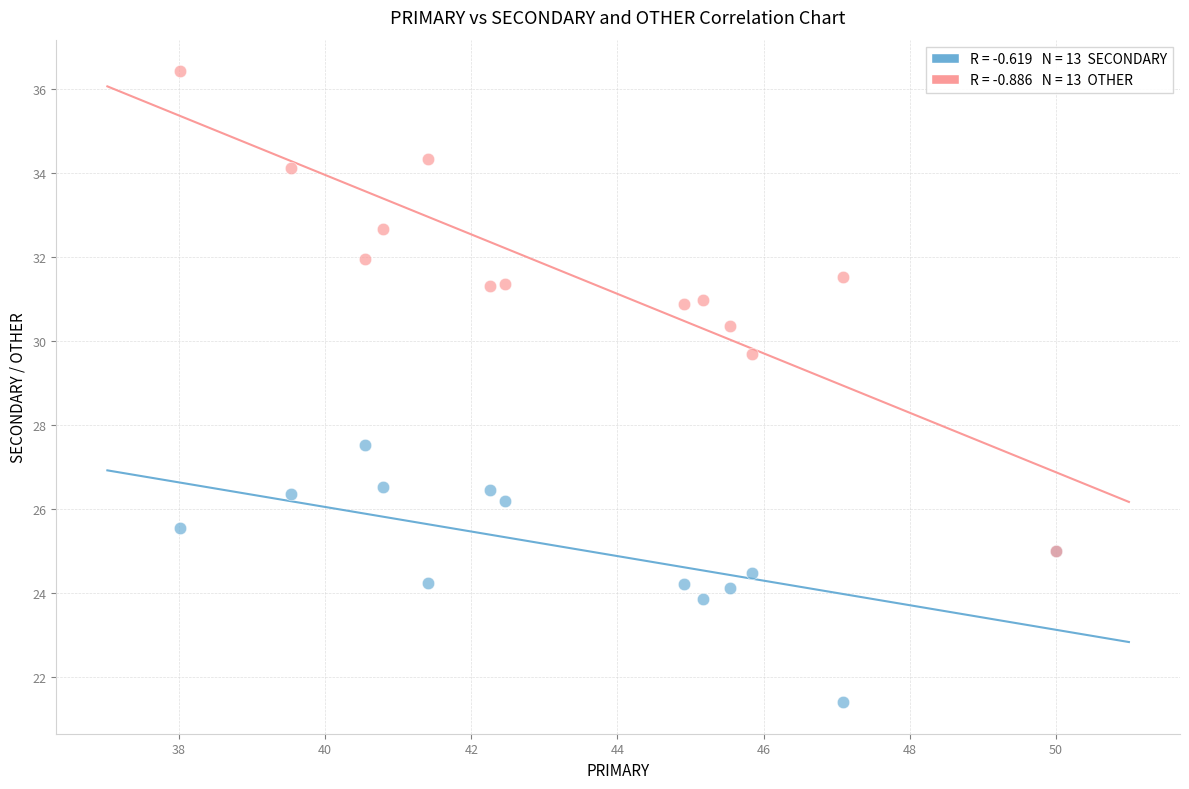

Across all series, what Y value is closest to 28?

27.5